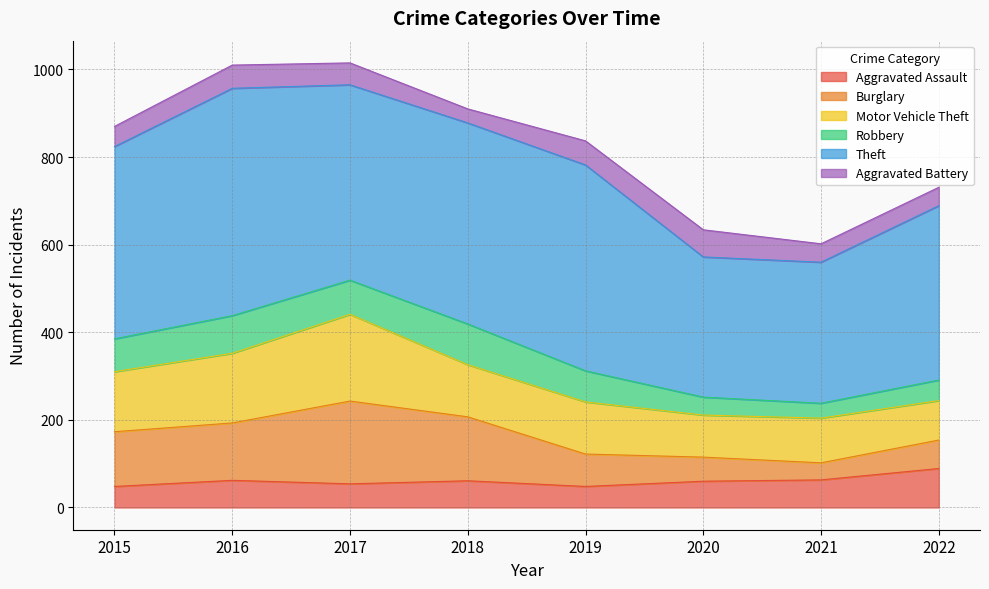

What is the difference between the Burglary values at 2019 and 2015?

51